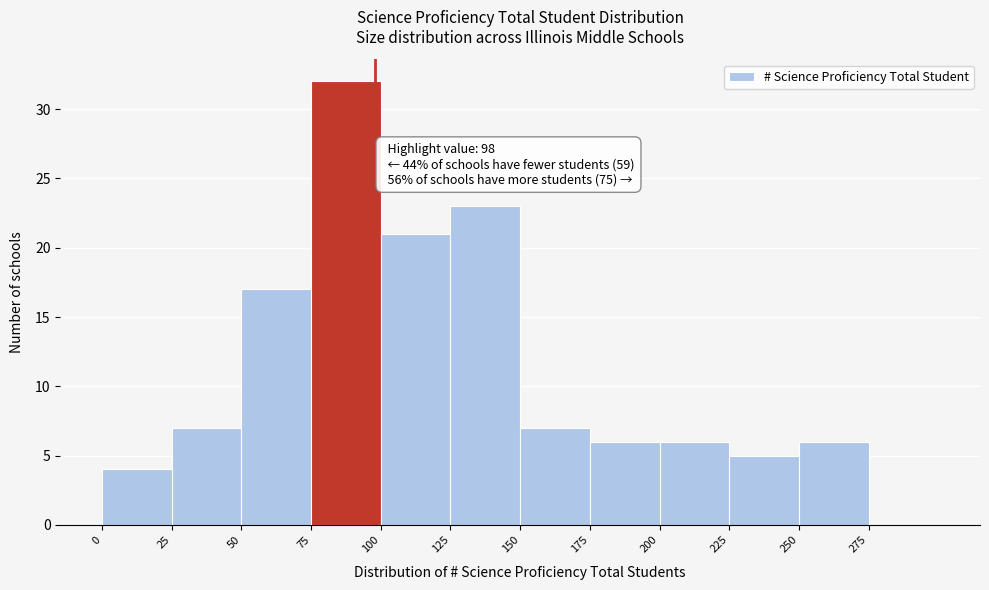

Over which range of the x-axis is the bar tallest?

75 to 100